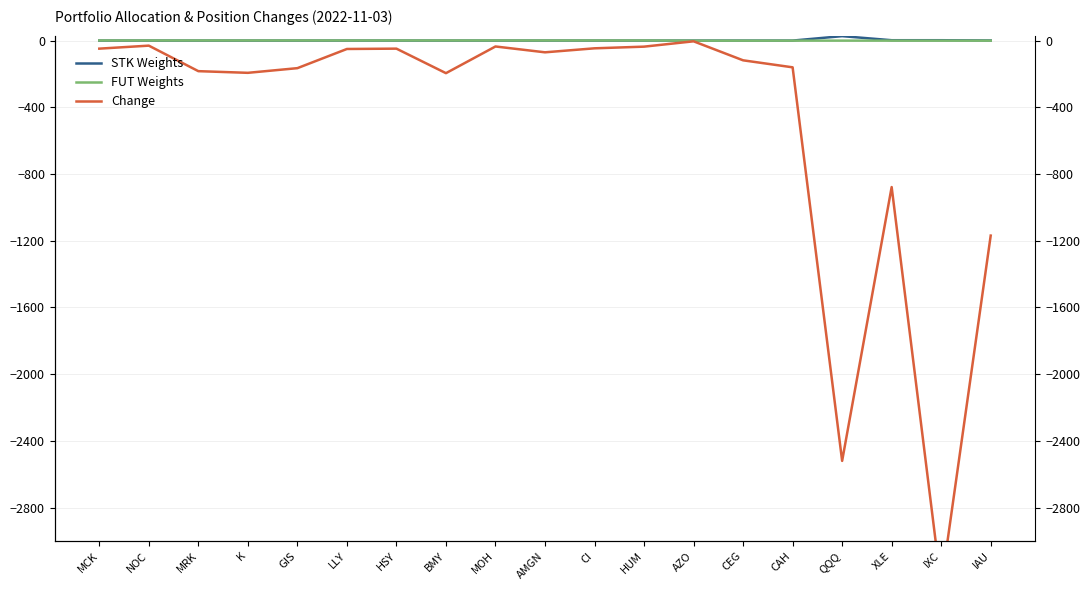

Reading right to left, what are all the values shown in this chart?

STK Weights: 1.0	2.5	2.5	27.0	0.3	0.3	0.3	0.3	0.3	0.3	0.3	0.3	0.3	0.3	0.3	0.3	0.3	0.3	0.3
FUT Weights: 0.0	0.0	0.0	0.0	0.0	0.0	0.0	1.0	1.0	1.0	1.0	1.0	1.0	1.0	1.0	1.0	1.0	1.0	1.0
Change: -1169.0	-3269.0	-878.0	-2520.0	-160.0	-118.0	-4.0	-36.0	-46.0	-70.0	-35.0	-195.0	-48.0	-50.0	-165.0	-193.0	-183.0	-30.0	-48.0